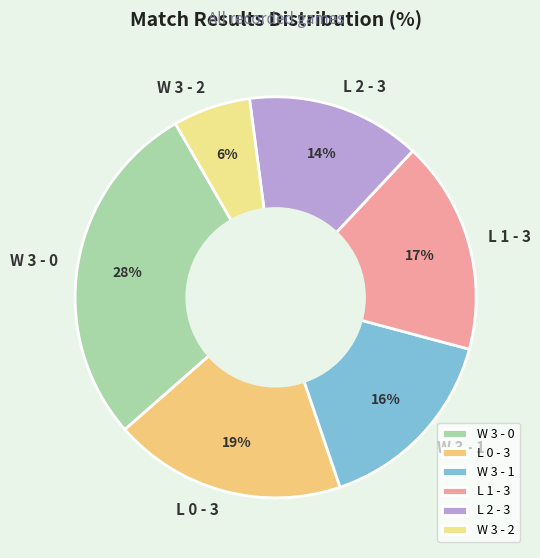

Rank the categories by value from lowest to highest.

W 3 - 2, L 2 - 3, W 3 - 1, L 1 - 3, L 0 - 3, W 3 - 0